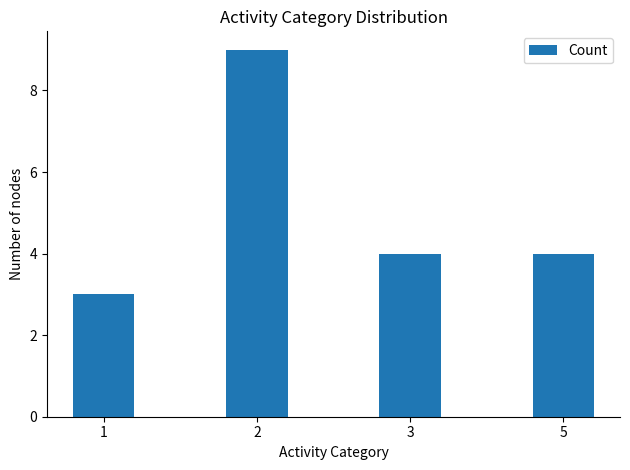

Reading right to left, what are all the values shown in this chart?

4	4	9	3